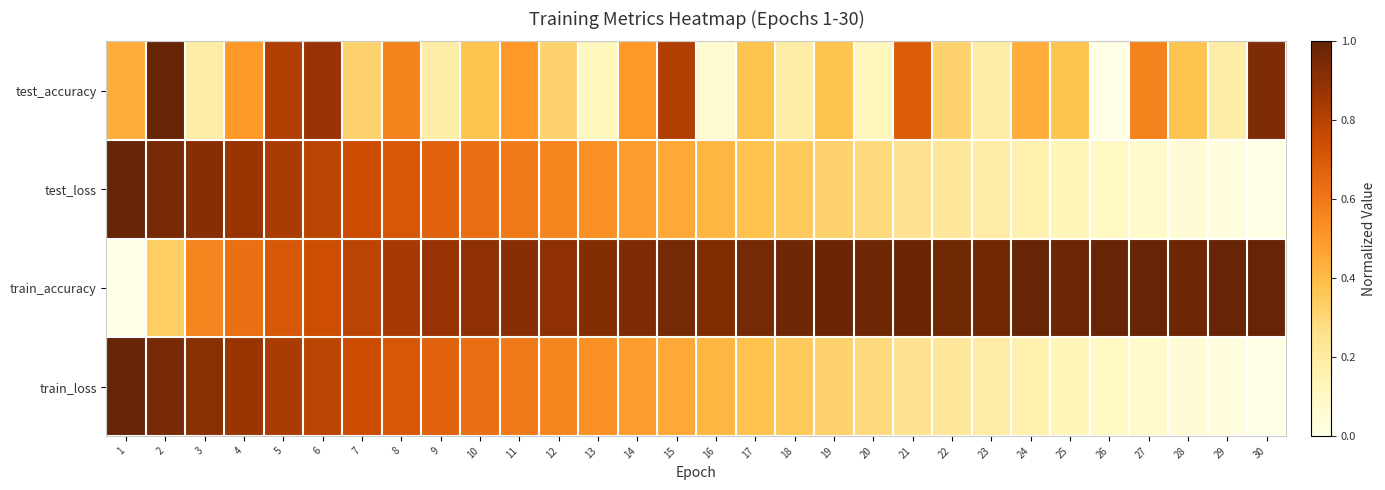

Reading left to right, extract all data points from this chart.

test_accuracy: 1=0.4	2=1.0	3=0.2	4=0.5	5=0.8	6=0.9	7=0.3	8=0.6	9=0.2	10=0.4	11=0.5	12=0.3	13=0.1	14=0.5	15=0.8	16=0.1	17=0.4	18=0.2	19=0.4	20=0.1	21=0.7	22=0.3	23=0.2	24=0.4	25=0.4	26=0.0	27=0.6	28=0.4	29=0.2	30=0.9
test_loss: 1=1.0	2=1.0	3=0.9	4=0.9	5=0.8	6=0.8	7=0.7	8=0.7	9=0.7	10=0.6	11=0.6	12=0.6	13=0.5	14=0.5	15=0.4	16=0.4	17=0.4	18=0.3	19=0.3	20=0.3	21=0.3	22=0.2	23=0.2	24=0.2	25=0.1	26=0.1	27=0.1	28=0.1	29=0.0	30=0.0
train_accuracy: 1=0.0	2=0.3	3=0.6	4=0.6	5=0.7	6=0.7	7=0.8	8=0.8	9=0.9	10=0.9	11=0.9	12=0.9	13=0.9	14=0.9	15=1.0	16=0.9	17=1.0	18=1.0	19=1.0	20=1.0	21=1.0	22=1.0	23=1.0	24=1.0	25=1.0	26=1.0	27=1.0	28=1.0	29=1.0	30=1.0
train_loss: 1=1.0	2=1.0	3=0.9	4=0.9	5=0.8	6=0.8	7=0.7	8=0.7	9=0.7	10=0.6	11=0.6	12=0.6	13=0.5	14=0.5	15=0.4	16=0.4	17=0.4	18=0.3	19=0.3	20=0.3	21=0.3	22=0.2	23=0.2	24=0.2	25=0.1	26=0.1	27=0.1	28=0.1	29=0.0	30=0.0